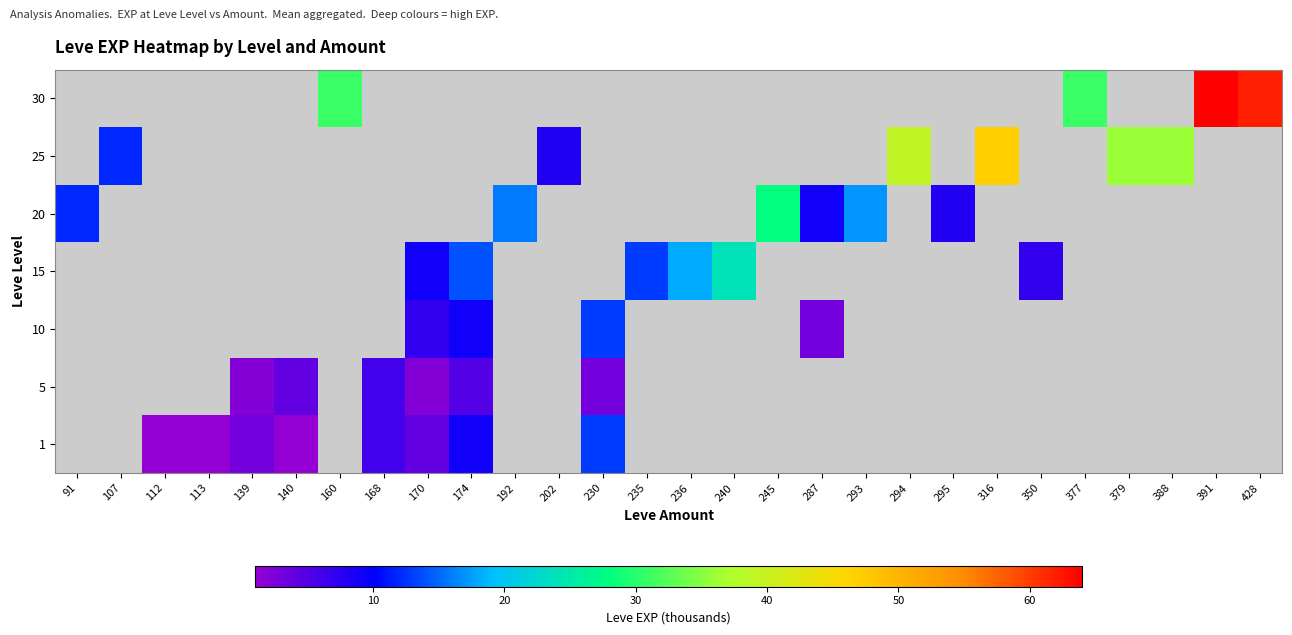

Read the 5 value at 230.

3.0